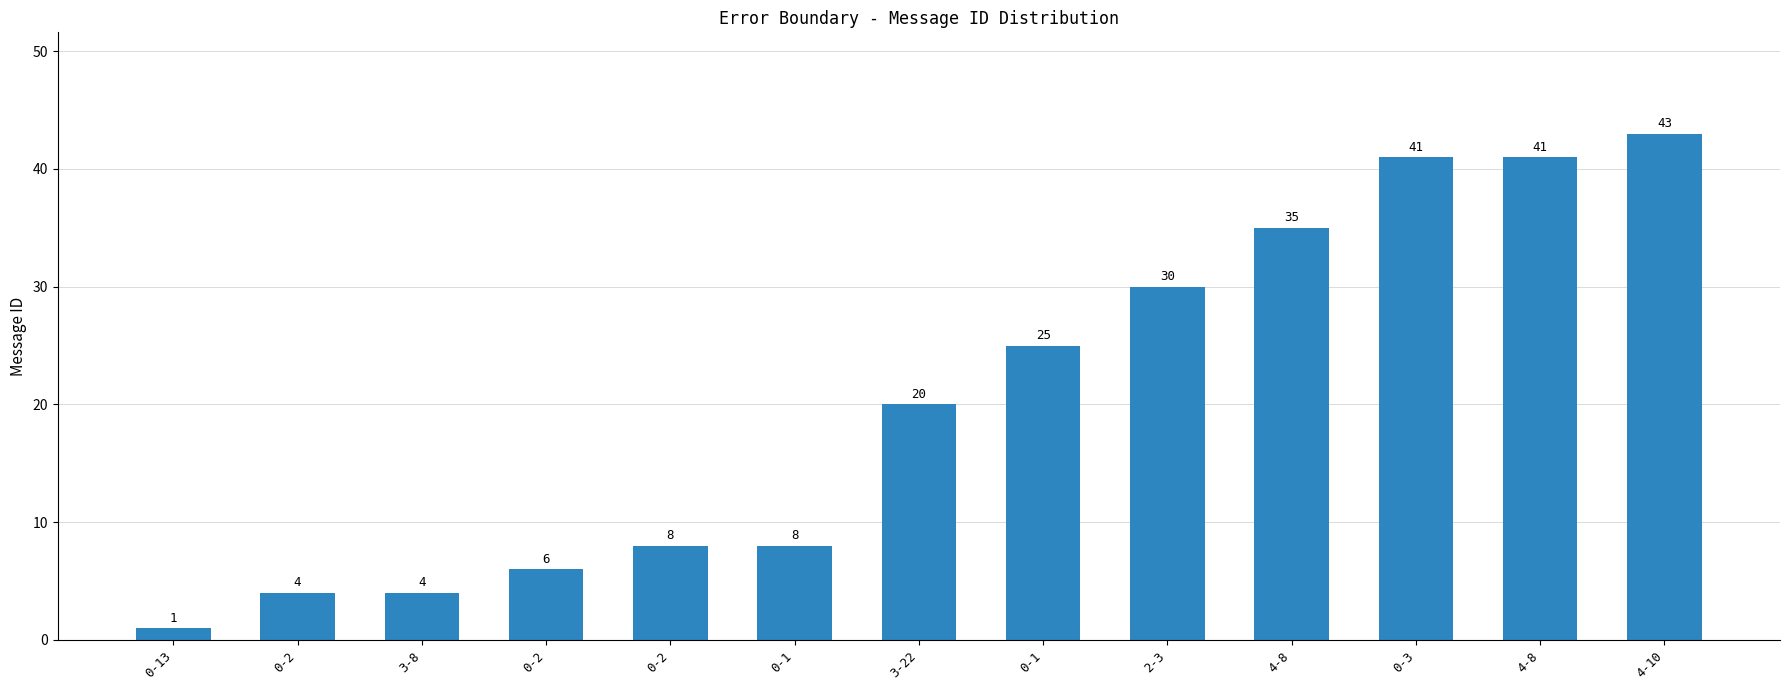

How many data points does each series have?

13